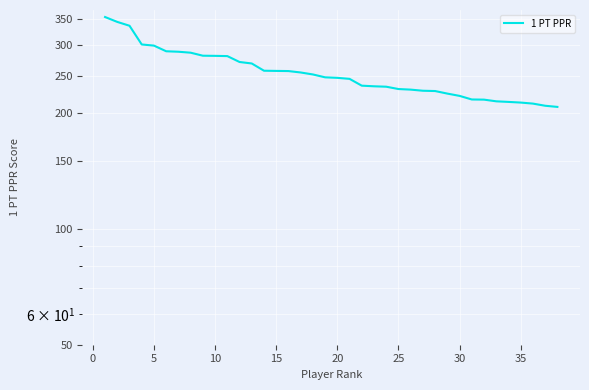

What is the change in value from 10 to 19?

-34.2